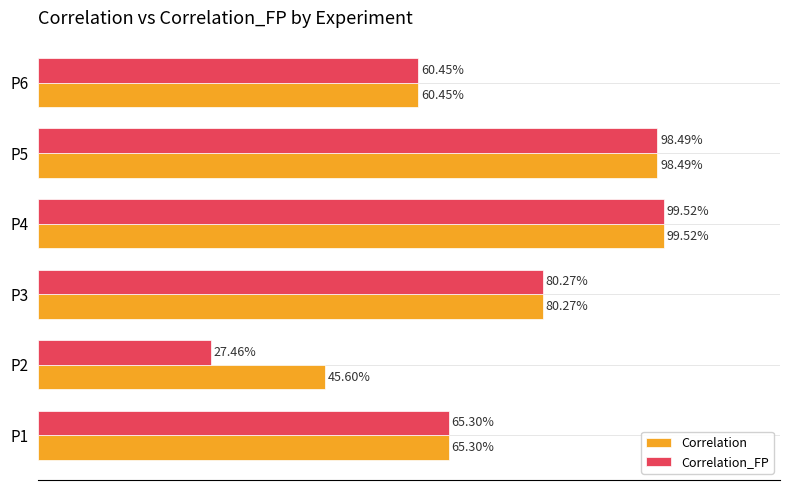

What are all the series names shown in the legend?

Correlation, Correlation_FP